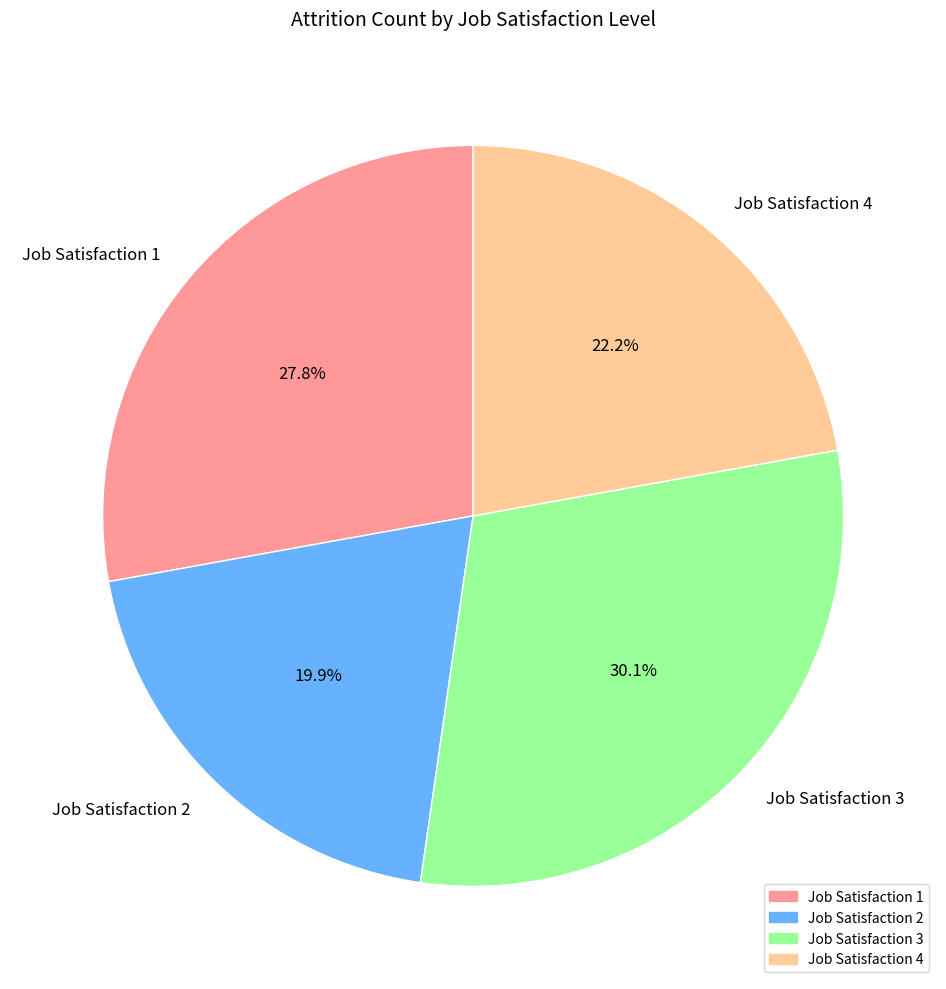

What is the smallest slice in the pie chart?

Job Satisfaction 2